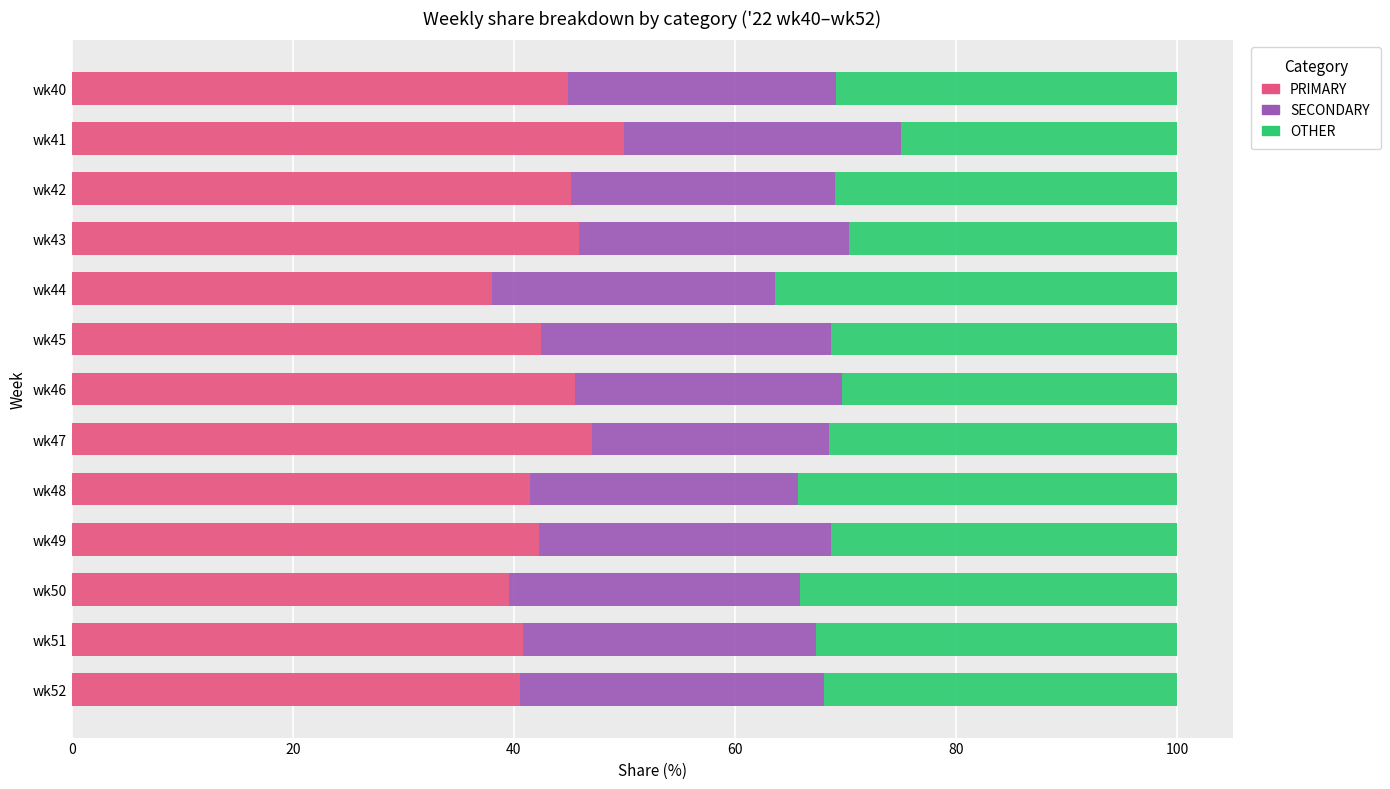

What is the total value across all series at wk48?

100.0